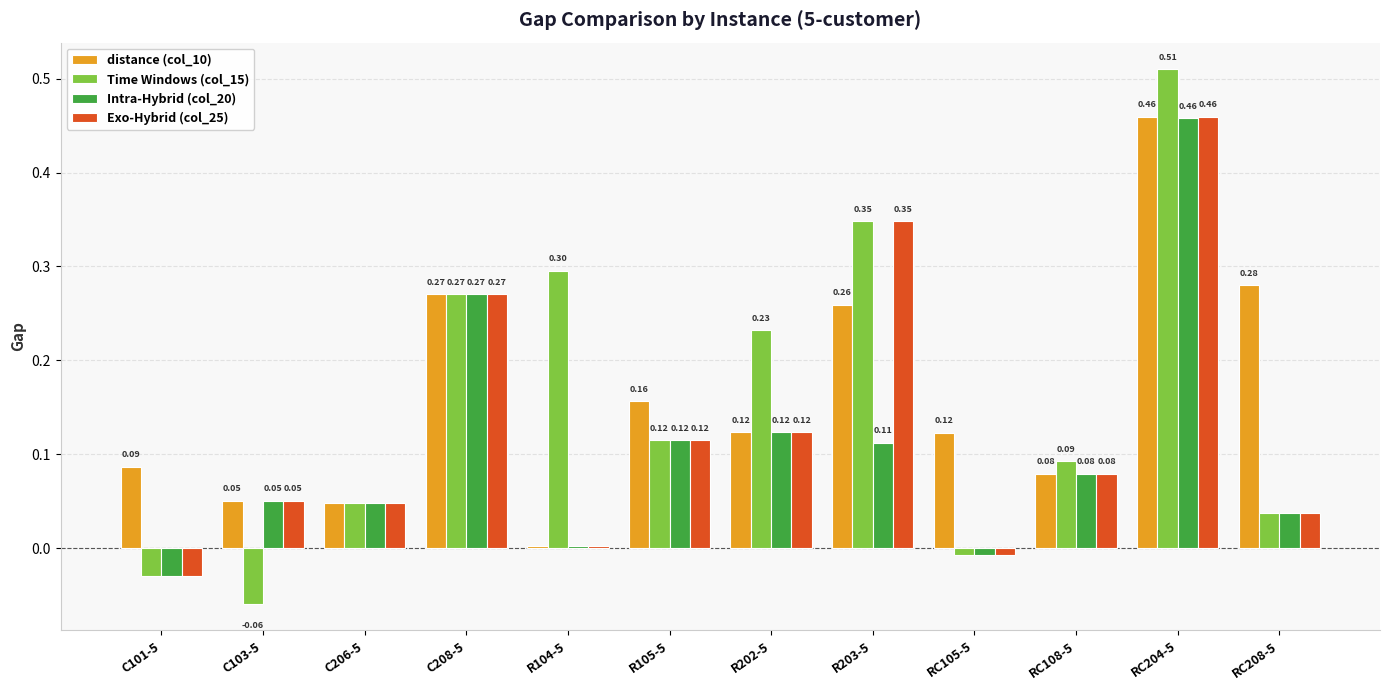

What is the total value across all series at R203-5?

1.1